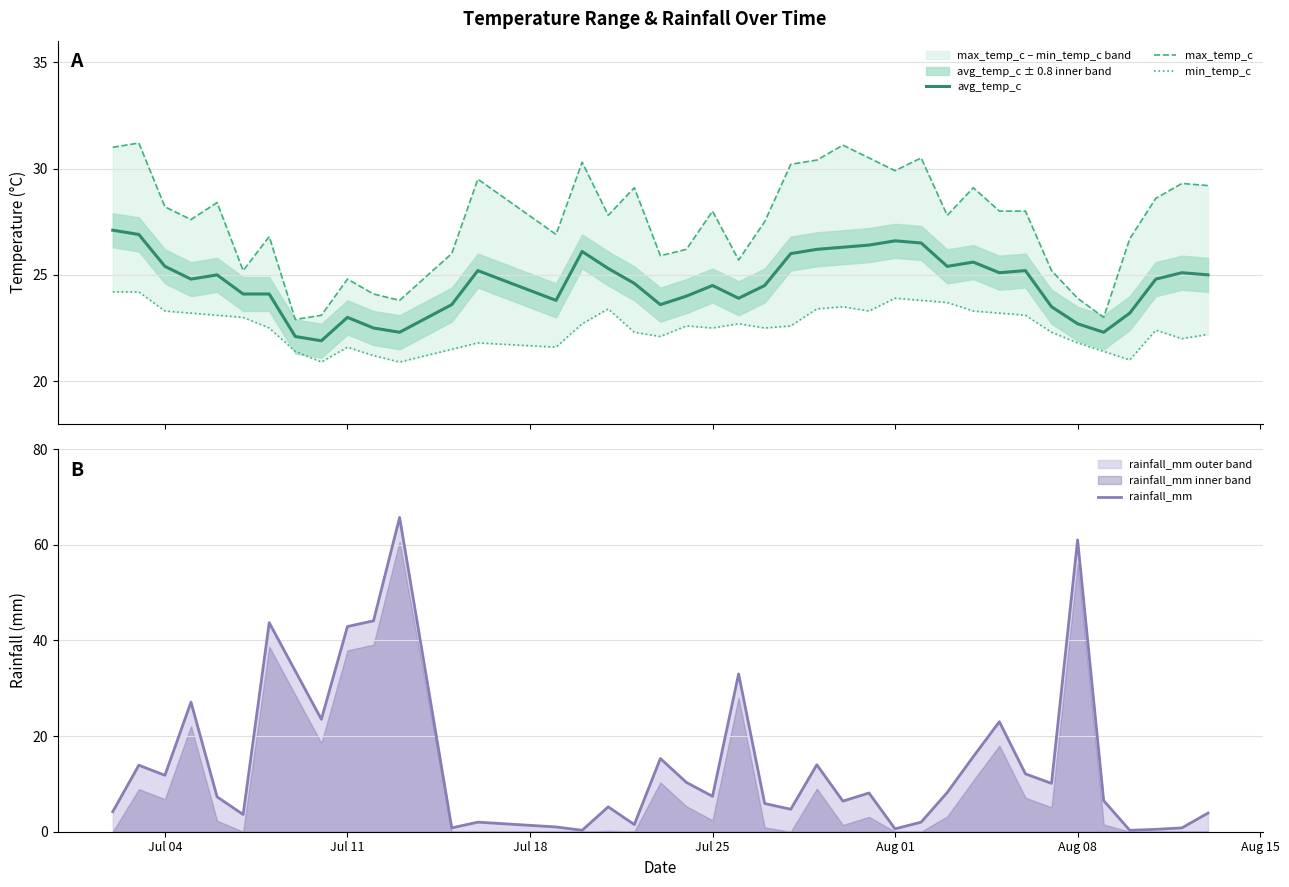

What is the highest value of the avg_temp_c series?

27.1